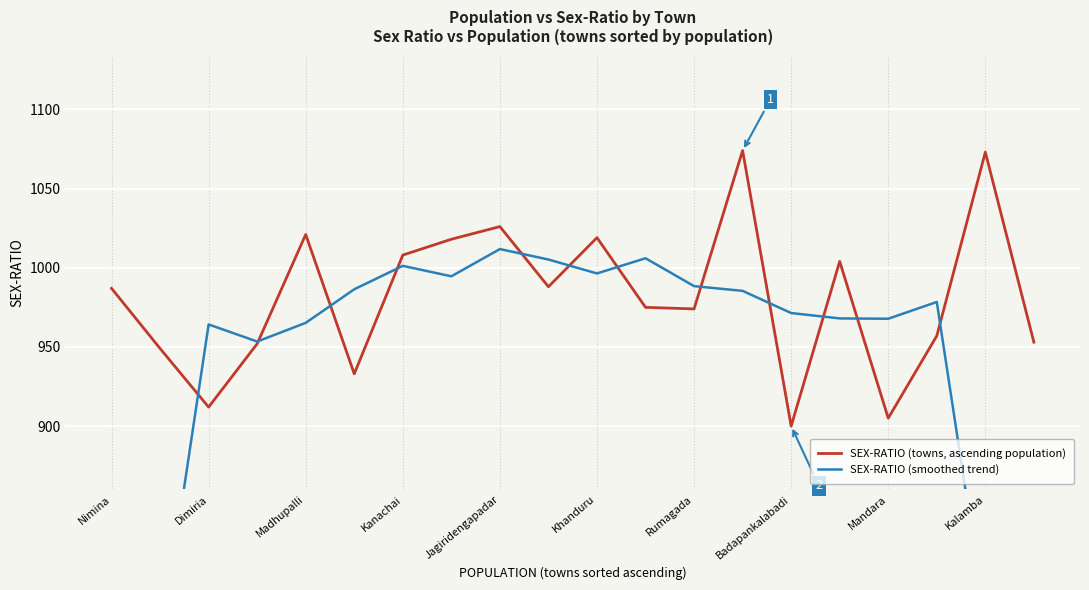

How many interior local peaks does the SEX-RATIO (towns, ascending population) series have?

6